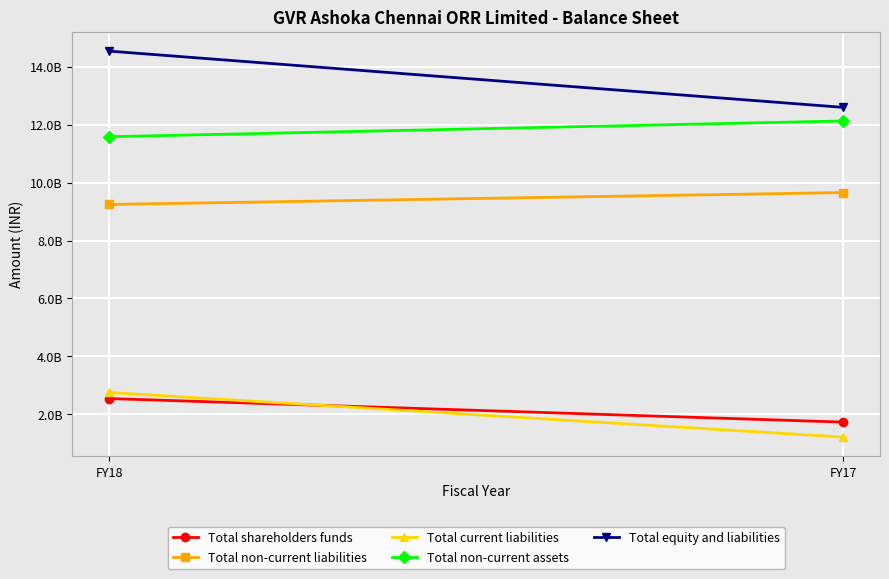

Is it true that Total equity and liabilities equals 12601934220 at FY17?

True